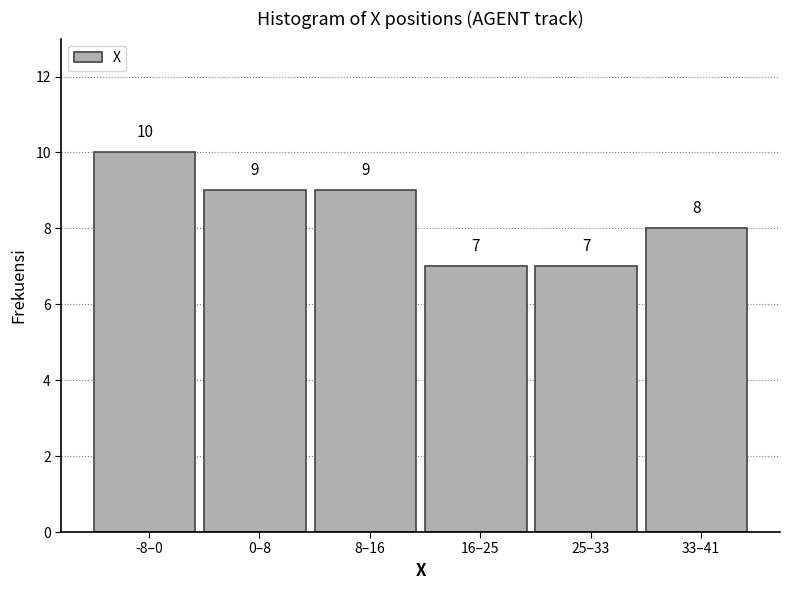

Reading right to left, transcribe all the data shown in this chart.

33–41=8	25–33=7	16–25=7	8–16=9	0–8=9	-8–0=10